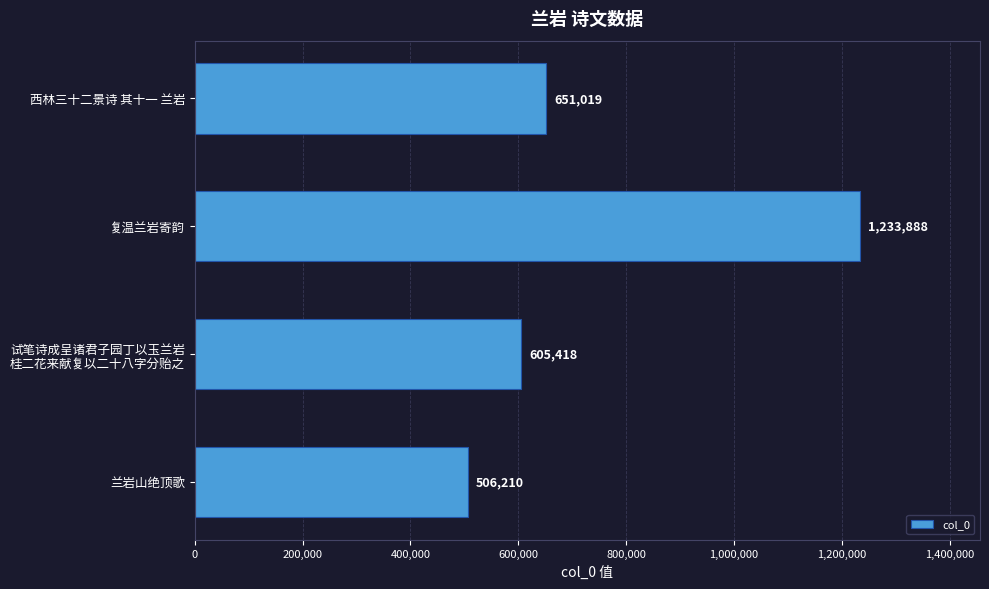

The value at 西林三十二景诗 其十一 兰岩 is 651019. True or false?

True